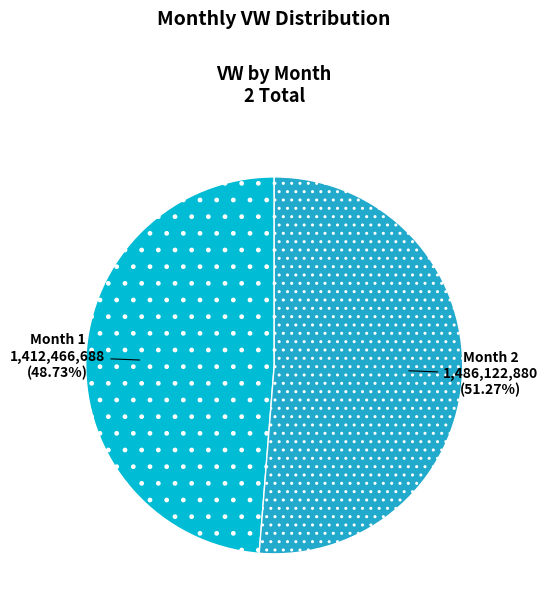

What is the ratio of the value at Month 2 to the value at Month 1?

1.1